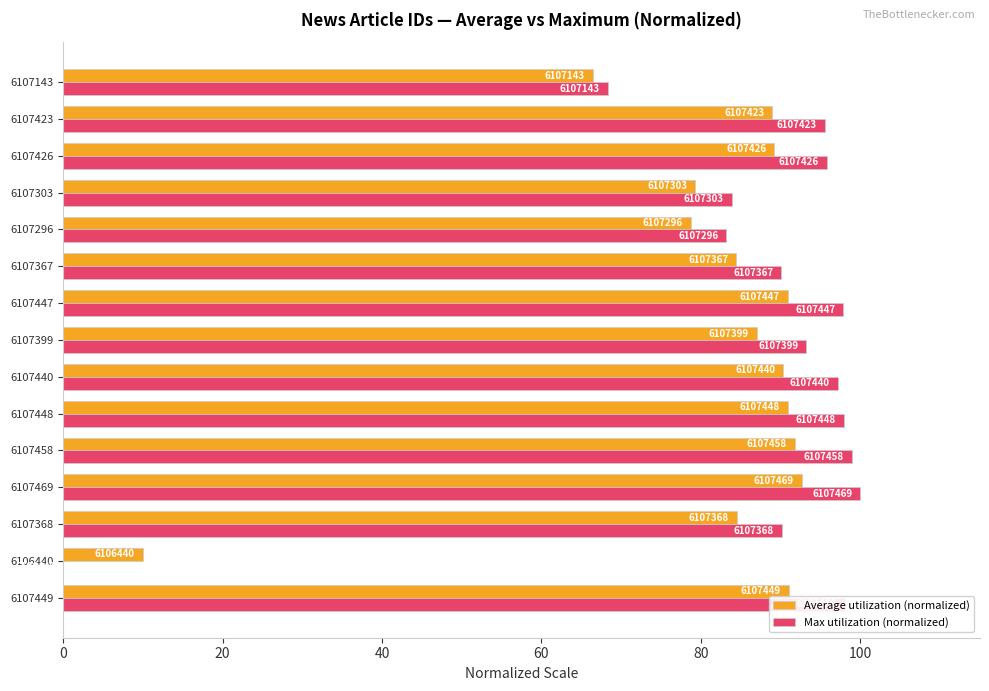

What position from the right is 6107303?

4